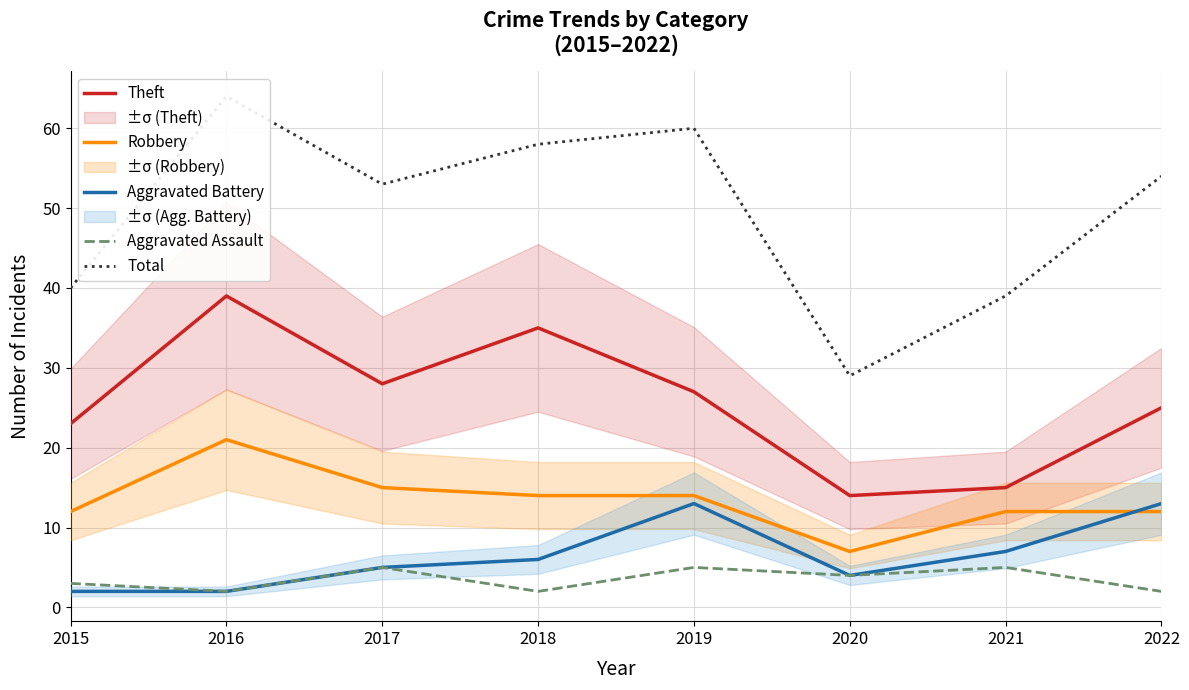

What is the lowest value of the Total series?

29